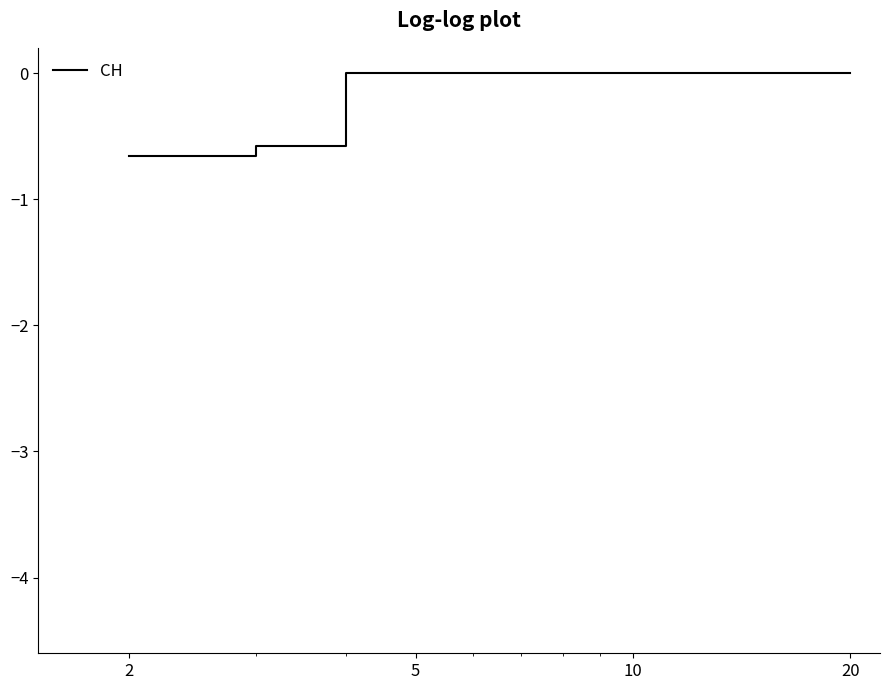

How many lines are shown in the chart?

1